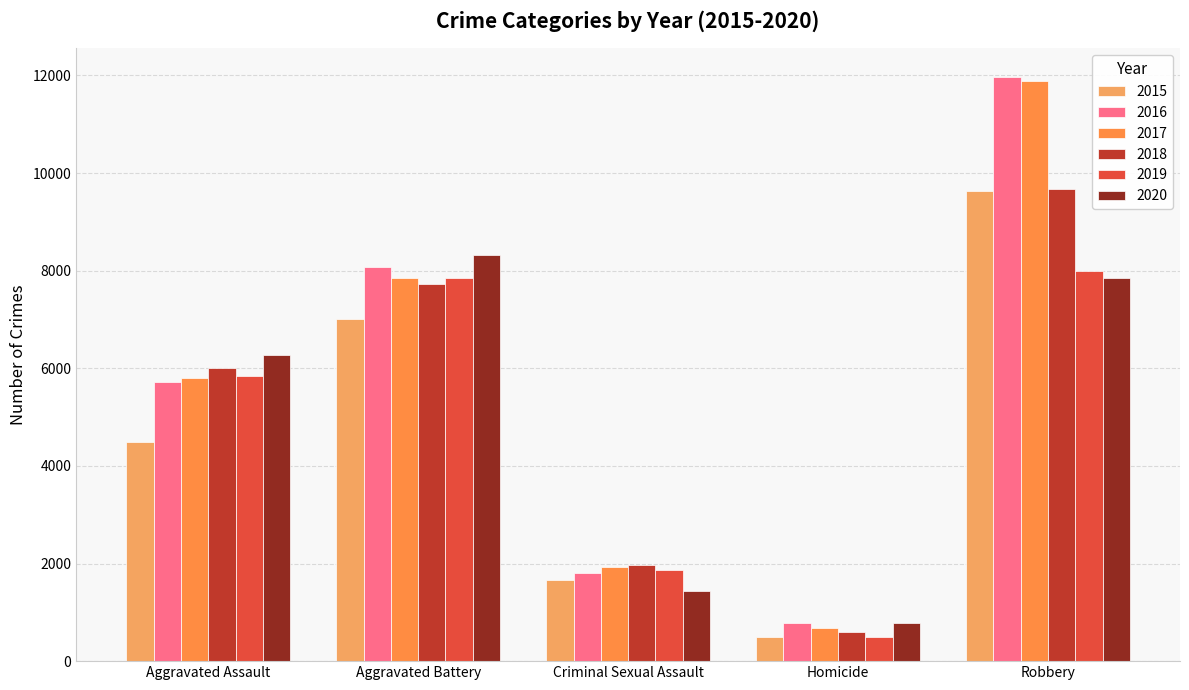

How many groups of bars are there?

5